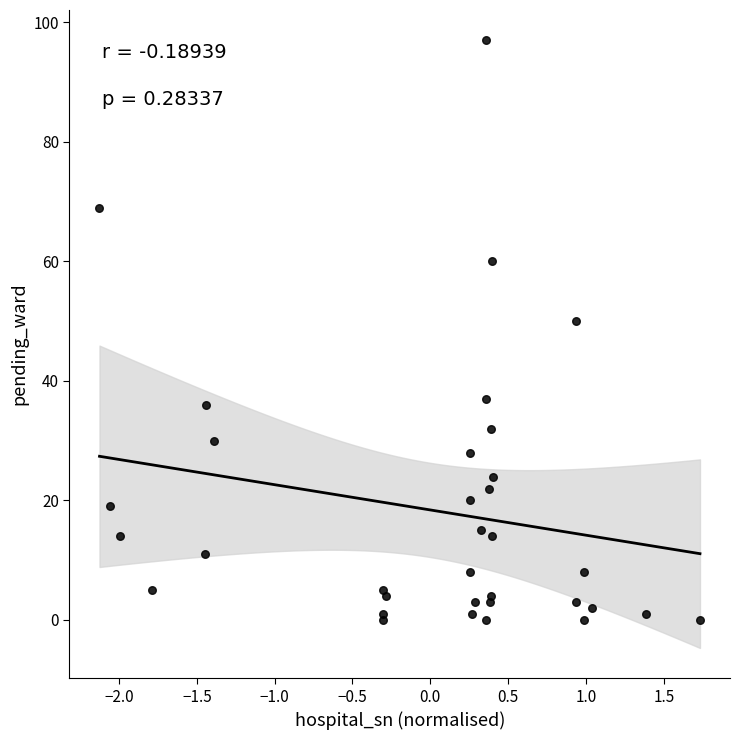

What Y value in the scatter plot is closest to 48?

50